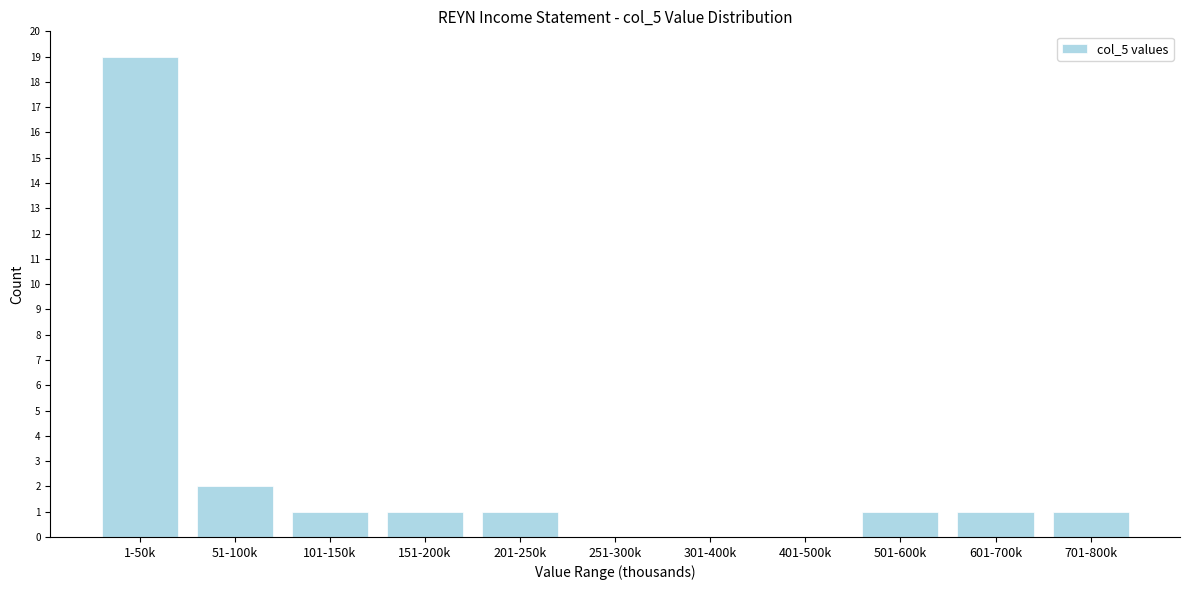

Reading right to left, transcribe all the data shown in this chart.

701-800k=1	601-700k=1	501-600k=1	401-500k=0	301-400k=0	251-300k=0	201-250k=1	151-200k=1	101-150k=1	51-100k=2	1-50k=19